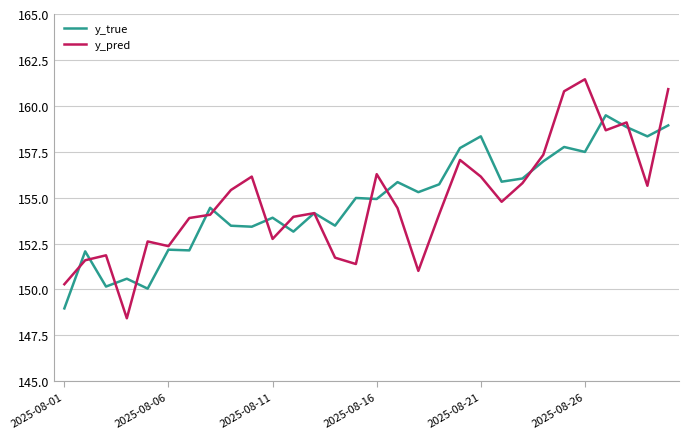

Which series has the widest spread of values?

y_pred